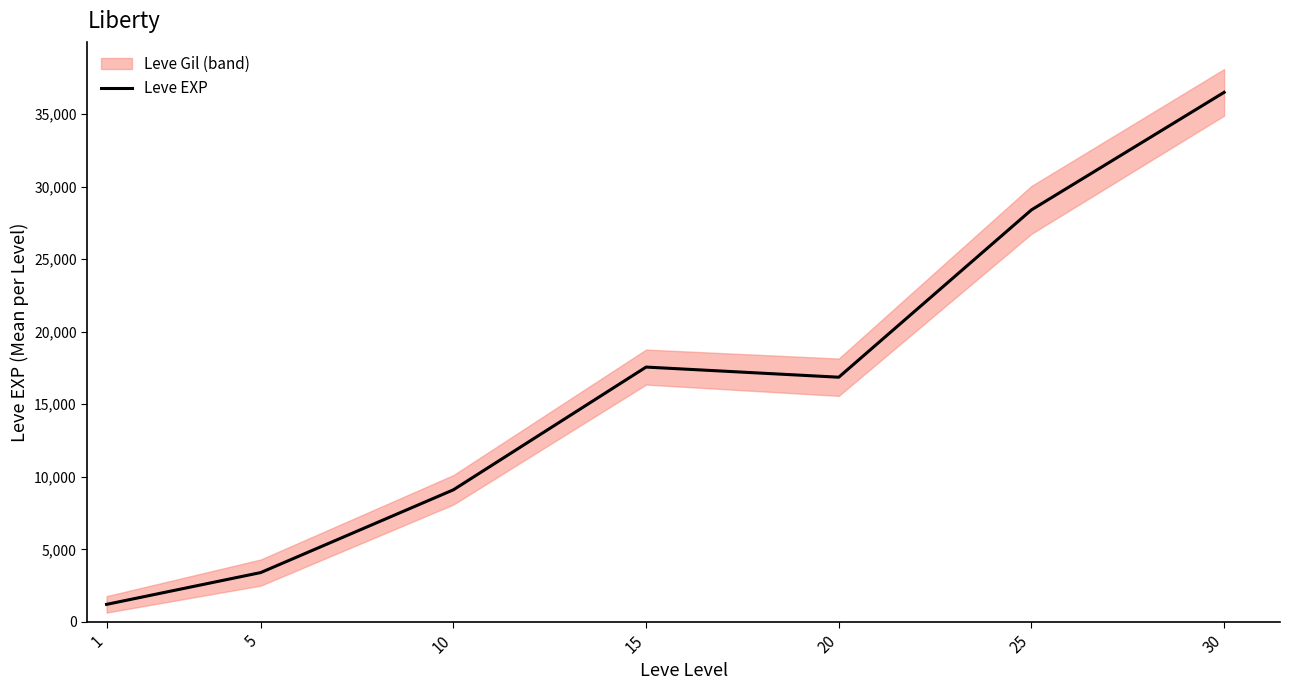

List the labels in order of value, largest first.

30, 25, 15, 20, 10, 5, 1